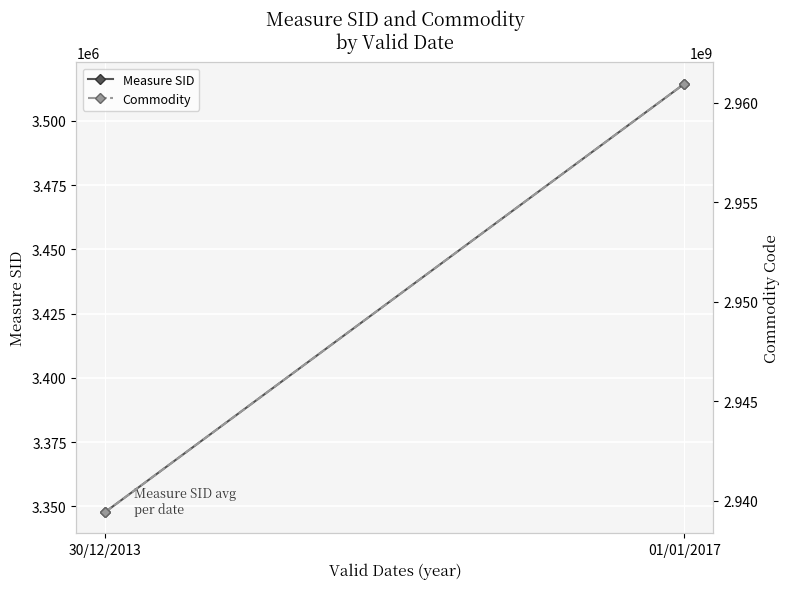

How many lines are shown in the chart?

2